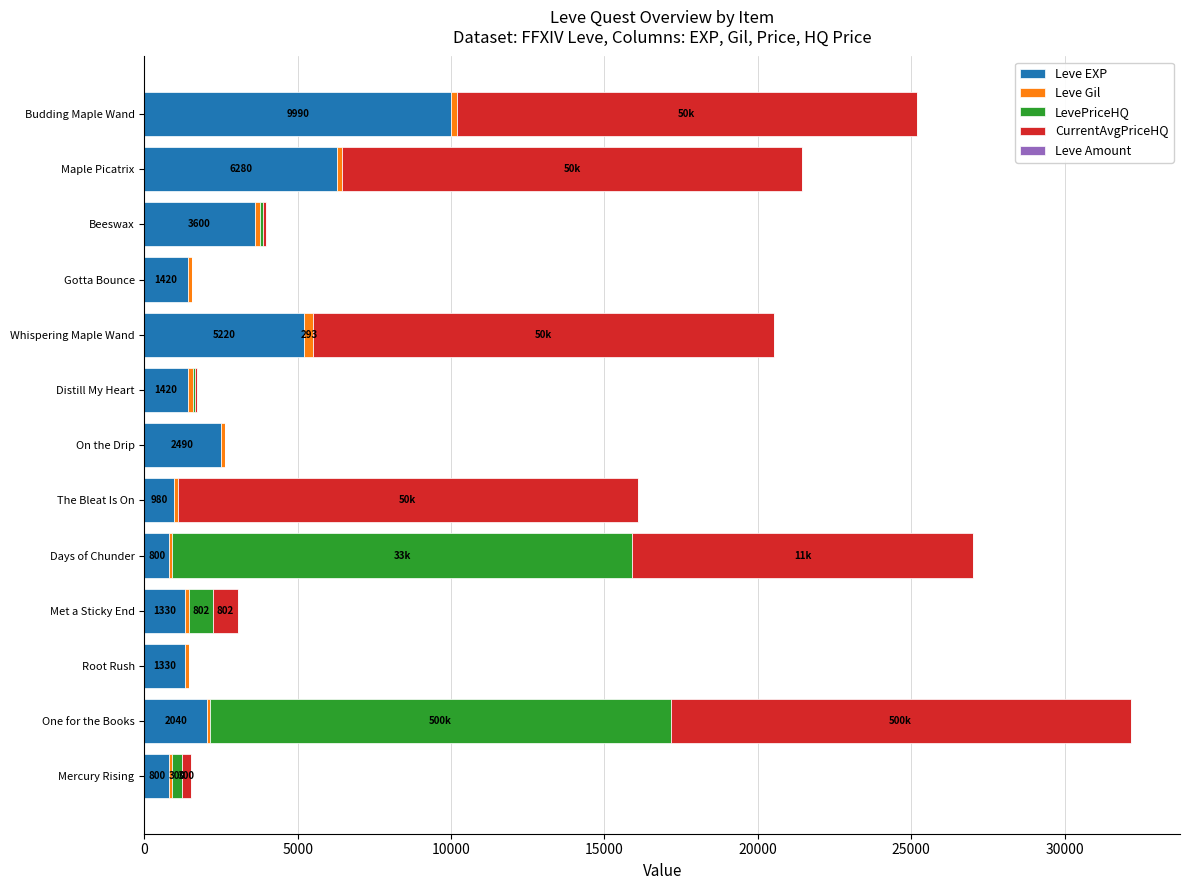

At which category is the sum across all series the highest?

One for the Books